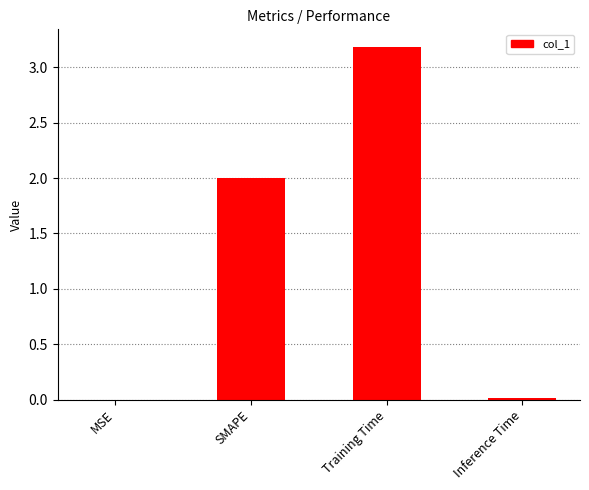

What is the greatest value displayed?

3.2